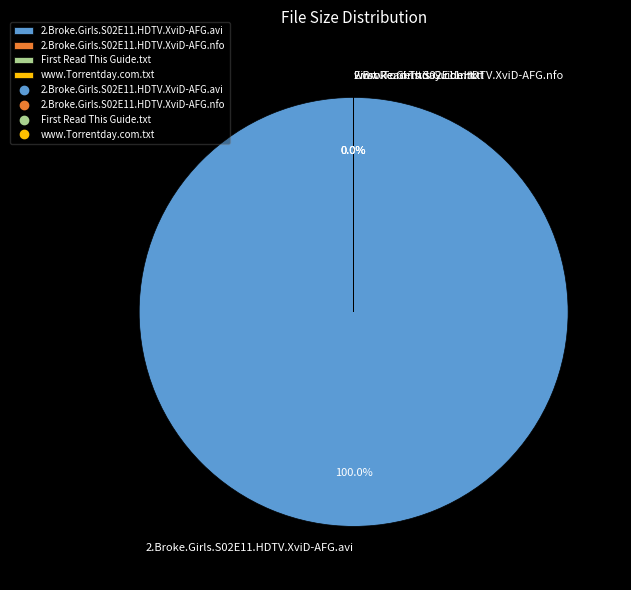

Is www.Torrentday.com.txt the majority of the pie?

No